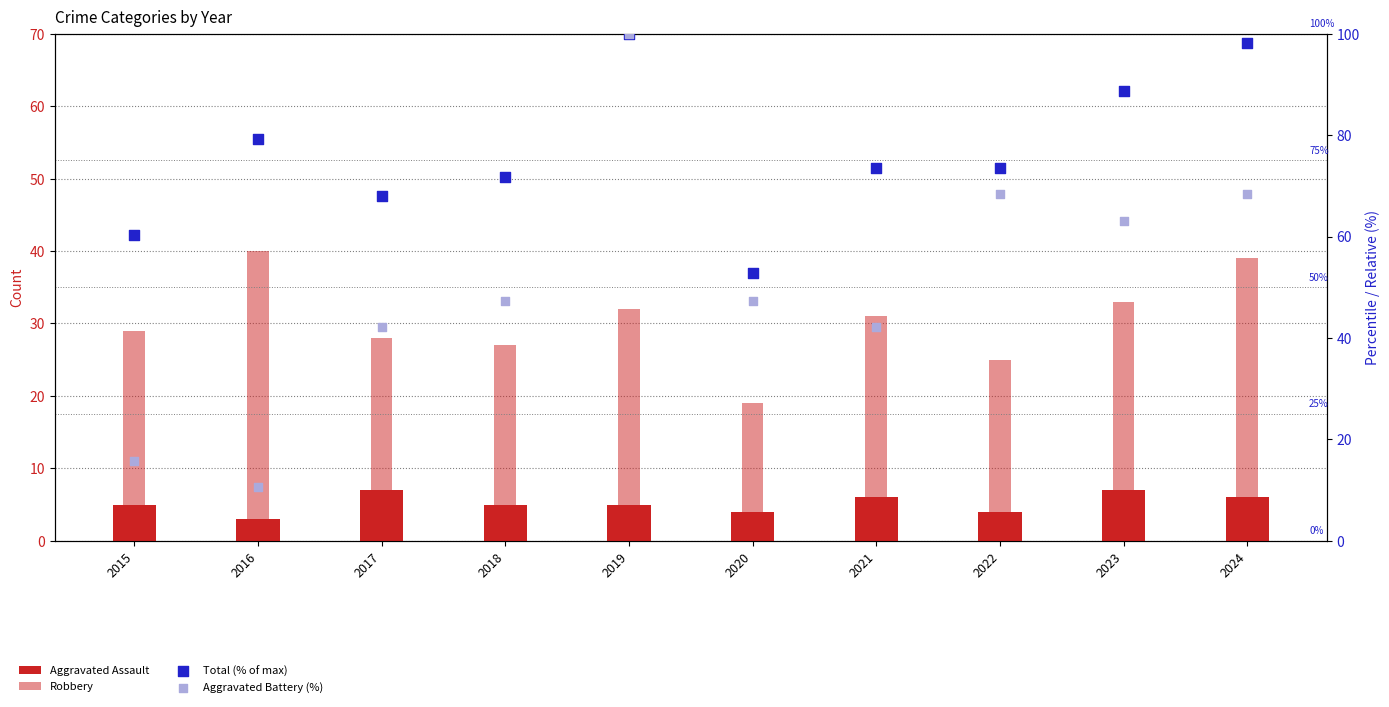

At which category is the sum across all series the highest?

2019